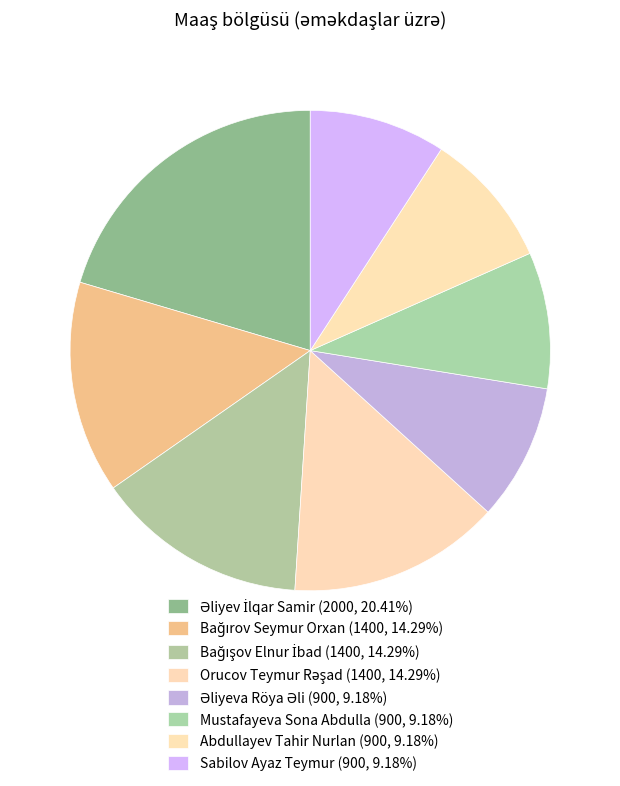

To the nearest percent, what is the average slice percentage?

12%